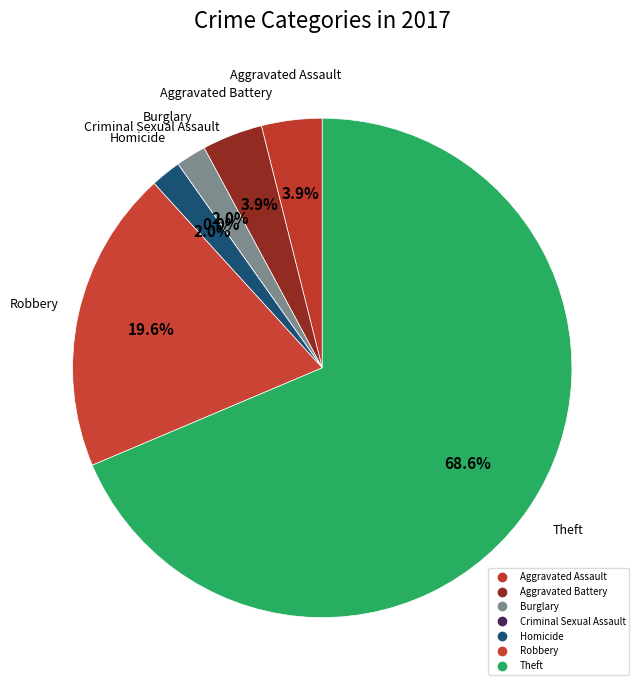

Which slice represents more than half of the pie?

Theft